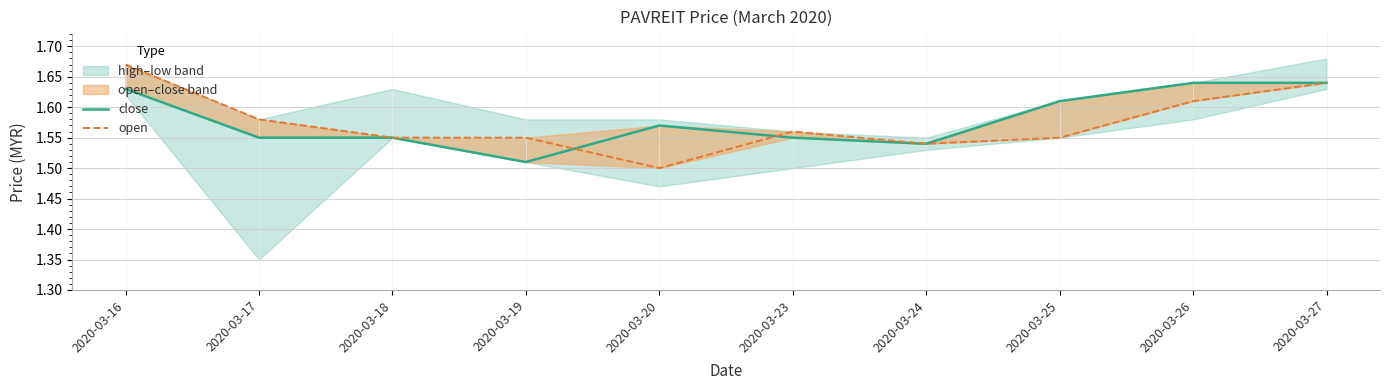

Is this an area chart (filled region under the line)?

No